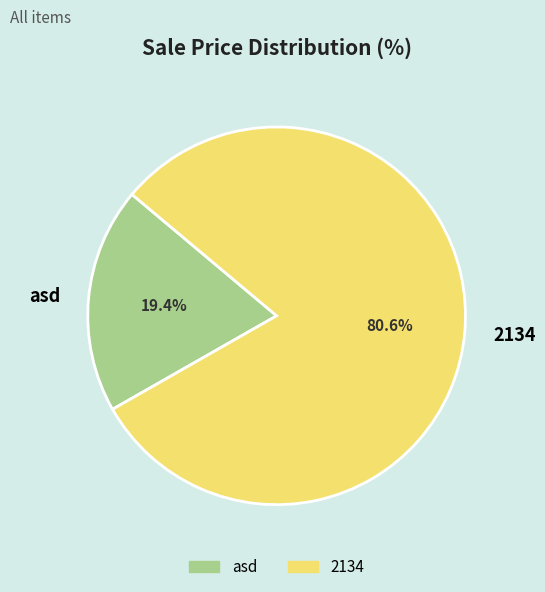

Approximately how many times larger is the value at asd compared to 2134?

0.2